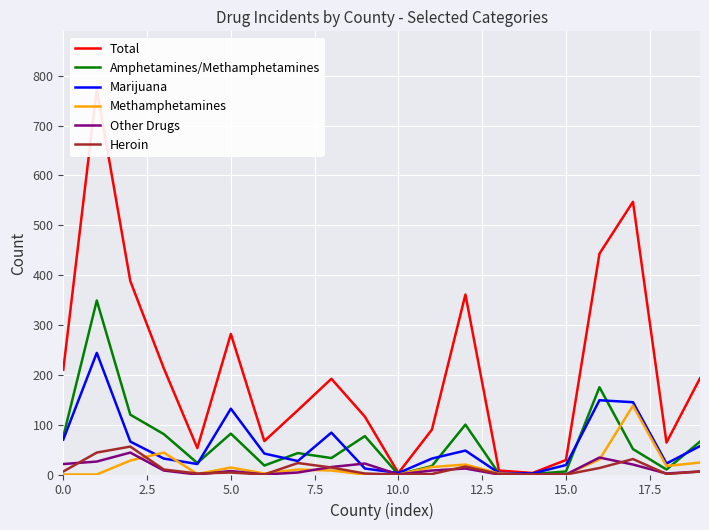

What is the spread (max minus min) of values at 17?

527